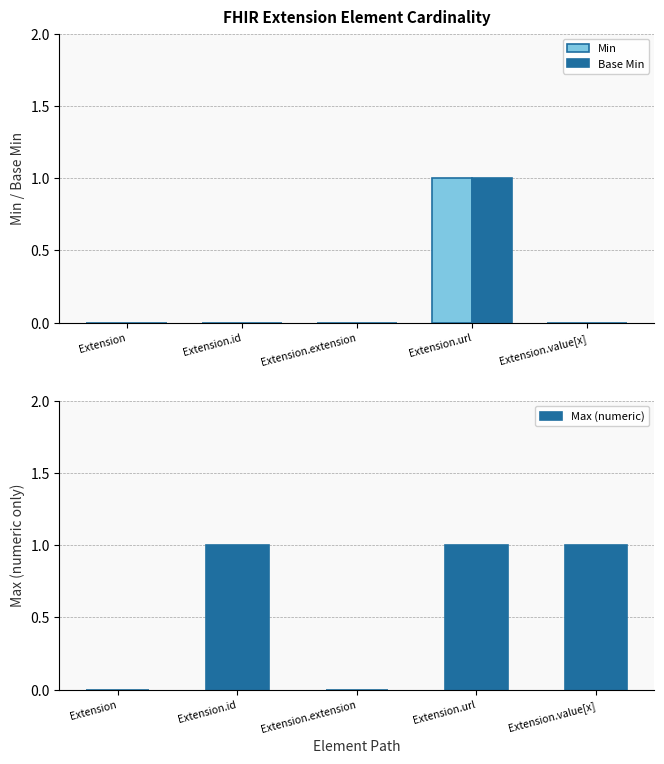

What is the sum of all Base Min values?

1